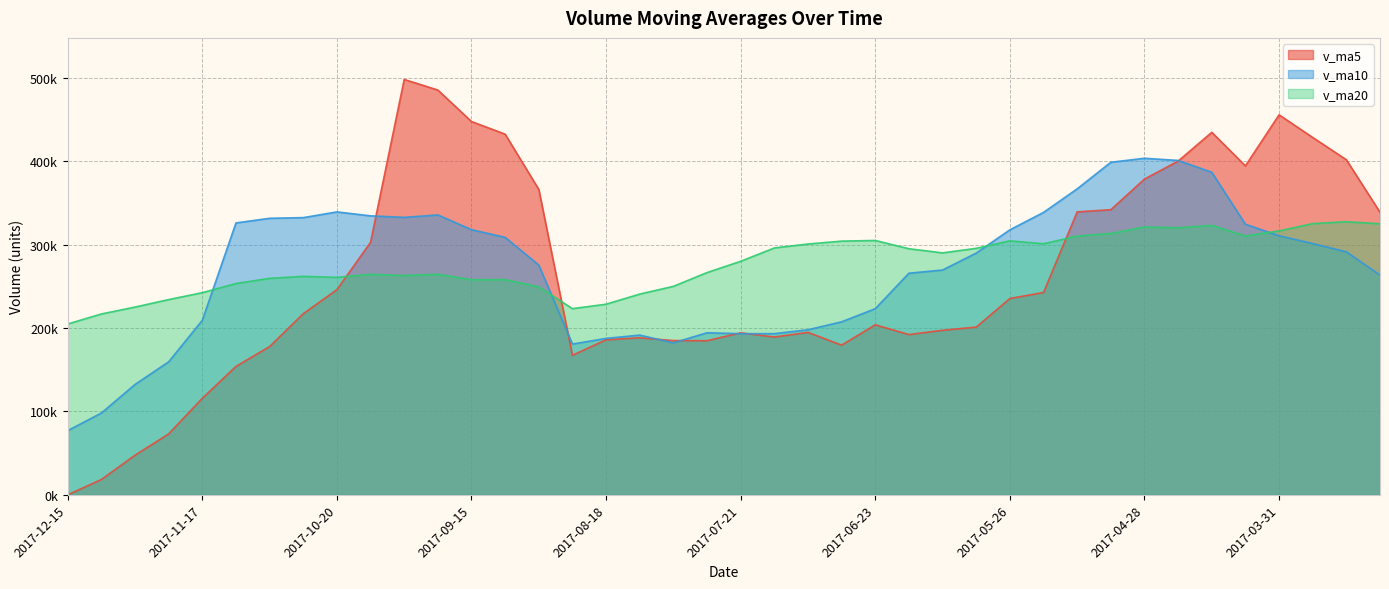

At which category is the sum across all series the highest?

2017-04-14